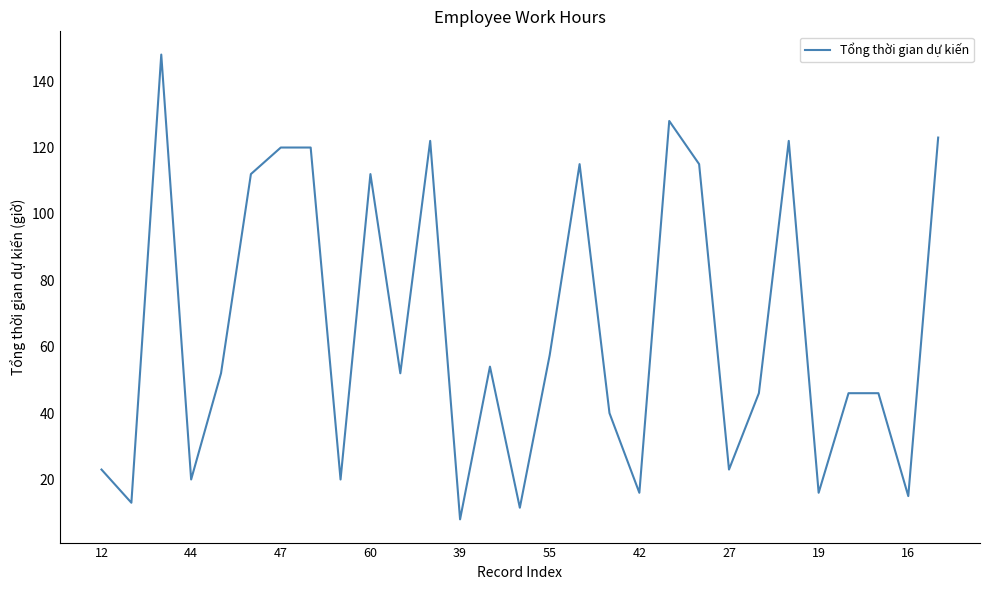

Reading right to left, transcribe all the data shown in this chart.

123.0	15.0	46.0	46.0	16.0	122.0	46.0	23.0	115.0	128.0	16.0	40.0	115.0	57.5	11.5	54.0	8.0	122.0	52.0	112.0	20.0	120.0	120.0	112.0	52.0	20.0	148.0	13.0	23.0